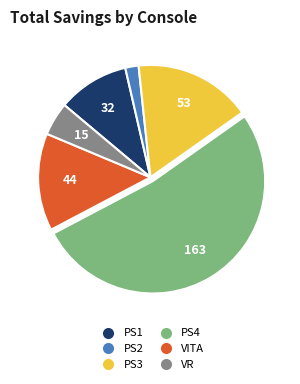

Approximately how many times larger is the value at PS2 compared to VITA?

0.1